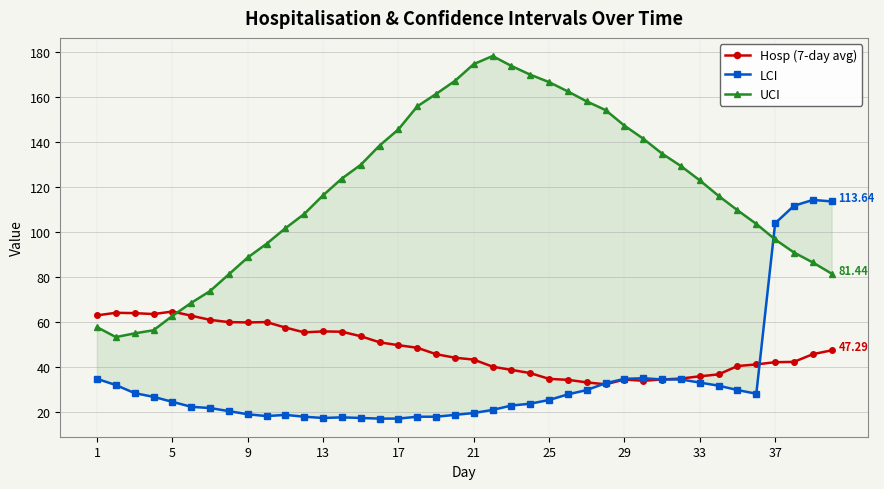

Reading left to right, transcribe all the data shown in this chart.

Hosp (7-day avg): 62.9	64.0	63.9	63.4	64.6	62.7	60.9	59.9	59.7	59.9	57.4	55.3	55.7	55.6	53.6	50.9	49.6	48.4	45.6	44.0	43.1	40.0	38.6	37.1	34.6	34.1	33.0	32.1	34.3	33.7	34.3	34.7	35.7	36.6	40.3	41.0	42.0	42.1	45.6	47.3
LCI: 34.6	31.8	28.2	26.6	24.3	22.1	21.6	20.2	18.8	18.0	18.5	17.7	17.2	17.4	17.2	16.9	16.9	17.7	17.7	18.5	19.4	20.7	22.7	23.5	25.2	27.7	29.6	32.6	34.6	34.9	34.3	34.3	32.9	31.5	29.6	27.9	103.9	111.7	114.3	113.6
UCI: 57.6	53.2	54.8	56.2	62.6	68.4	73.7	81.2	88.6	94.7	101.7	108.0	116.3	123.8	129.9	138.5	145.7	156.0	161.5	167.3	174.8	178.4	174.0	170.1	166.8	162.6	158.2	154.3	147.4	141.6	134.9	129.4	123.0	116.1	109.7	103.6	96.7	90.9	86.4	81.4